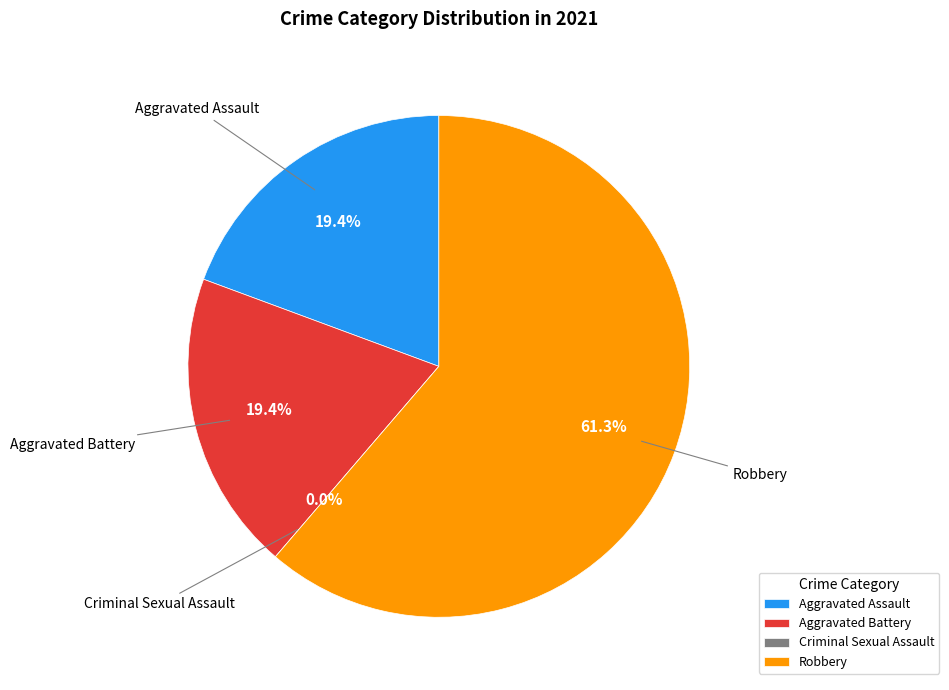

What portion of the pie excludes Aggravated Battery?

80.6%